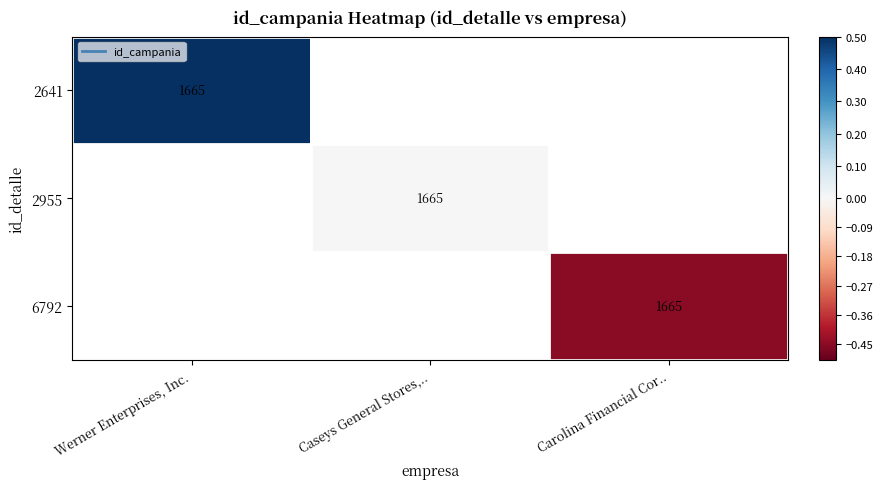

Between Caseys General Stores,.. and Carolina Financial Cor.., which is larger?

Carolina Financial Cor..